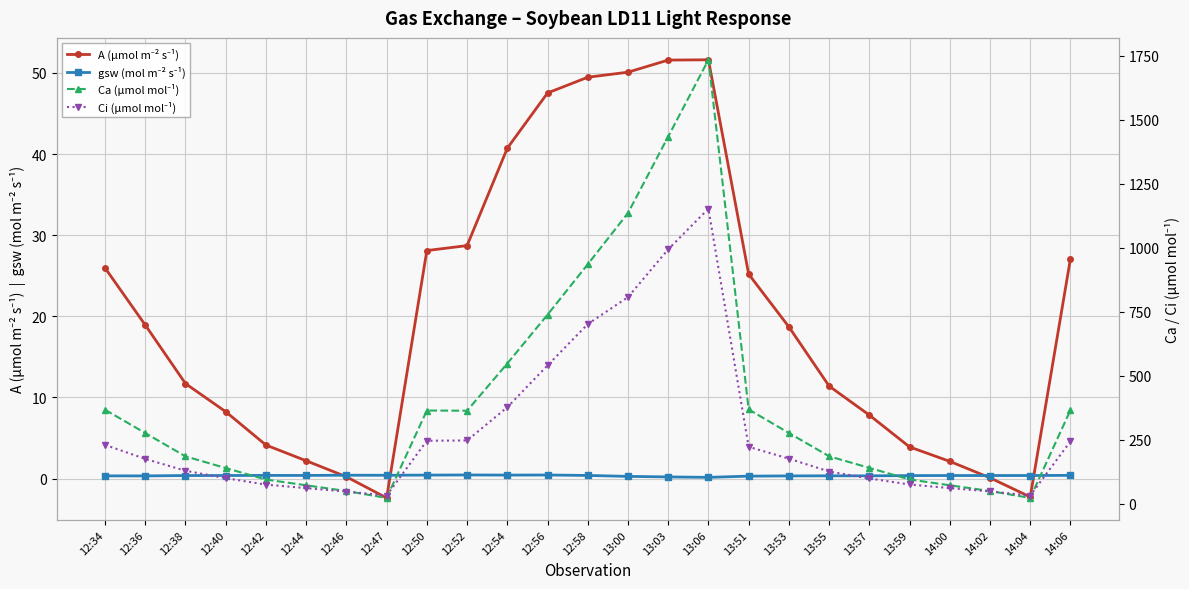

Rank the series at 12:36 from lowest to highest value.

gsw (mol m⁻² s⁻¹), A (µmol m⁻² s⁻¹), Ci (µmol mol⁻¹), Ca (µmol mol⁻¹)